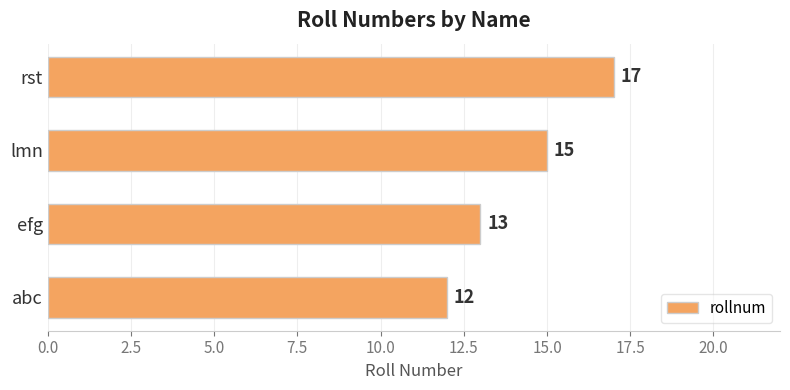

How many bars are there in total?

4